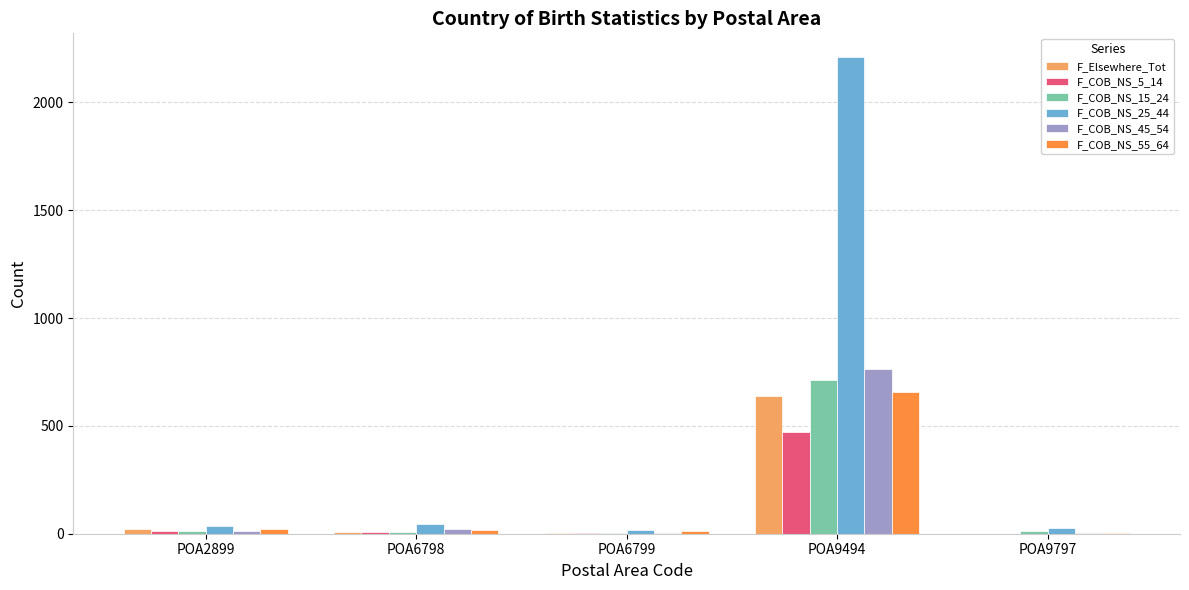

How many groups of bars are there?

5